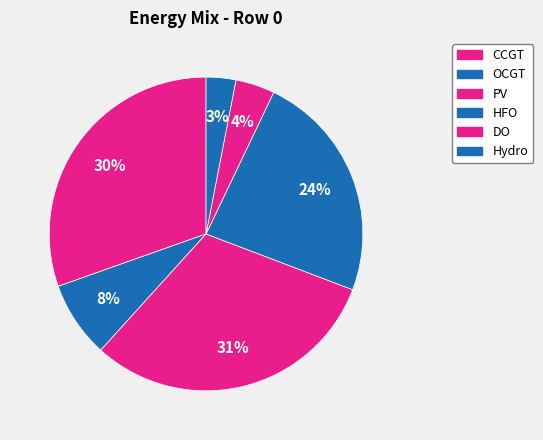

How many slices are in this pie chart?

6